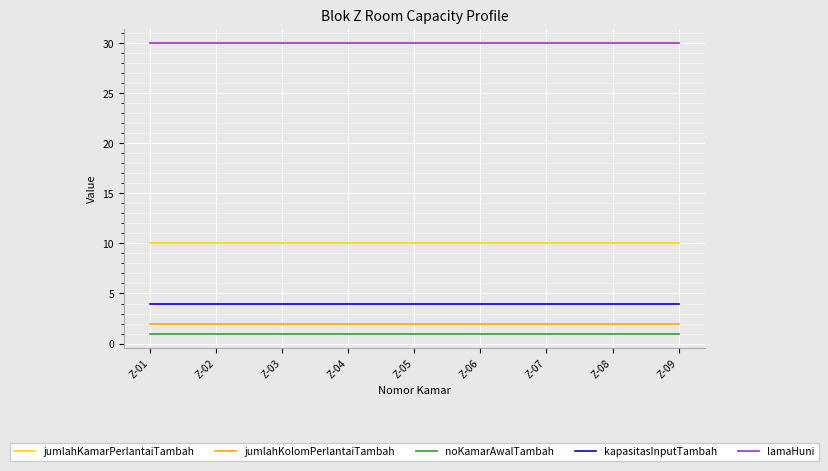

True or false: lamaHuni and jumlahKamarPerlantaiTambah intersect in this chart.

False